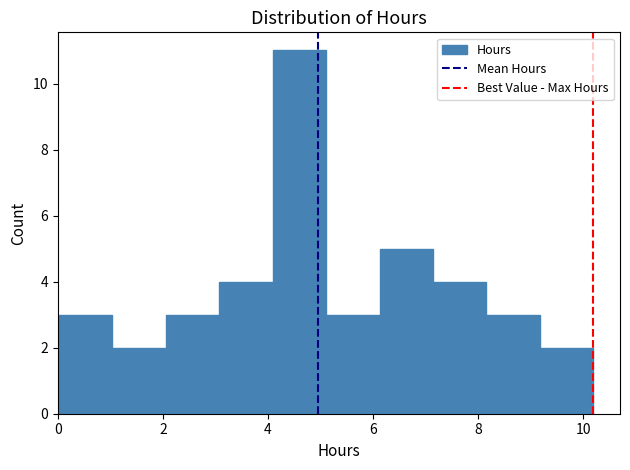

Reading left to right, list every bar in this chart as the range it spans on the x-axis followed by its height. Neither the bar edges nor the heights are printed on the chart, so give them approximately, as read against the axes.

0.0 to 1.0: 3
1.0 to 2.0: 2
2.0 to 3.0: 3
3.0 to 4.0: 4
4.0 to 5.2: 11
5.2 to 6.2: 3
6.2 to 7.2: 5
7.2 to 8.2: 4
8.2 to 9.2: 3
9.2 to 10.2: 2